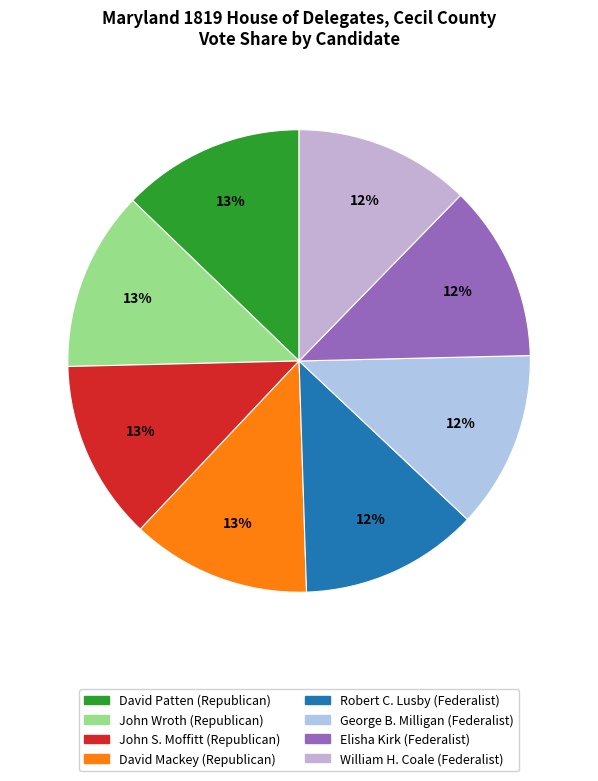

What is the change in value from David Patten to Elisha Kirk?

-37